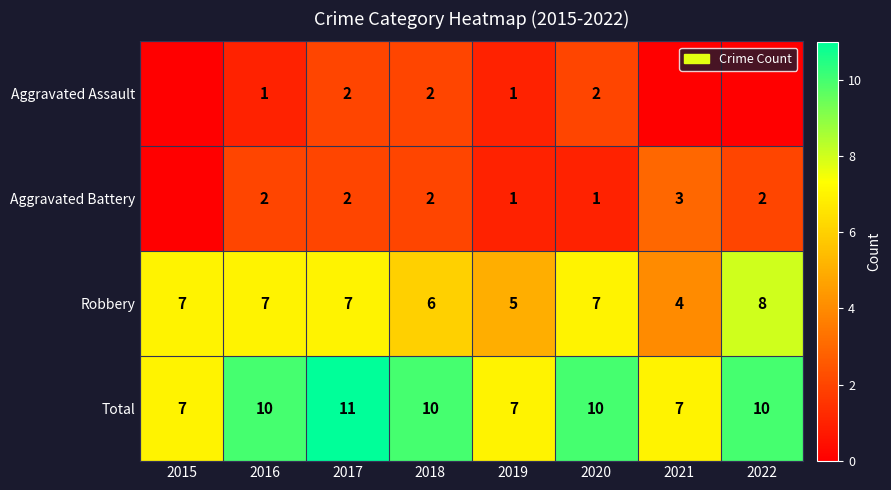

Count the number of categories in the chart.

8